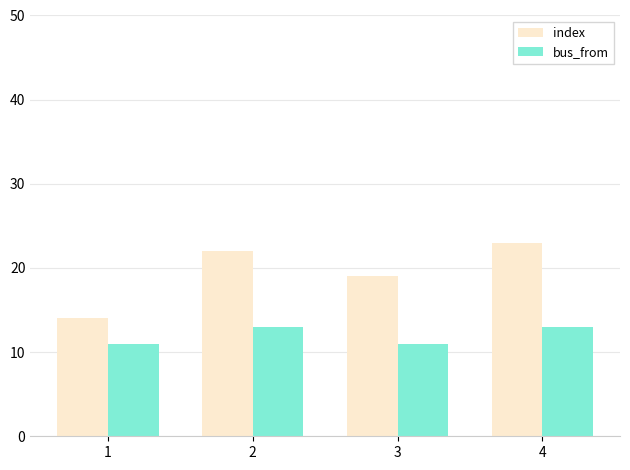

Is it true that bus_from equals 5 at 4?

False